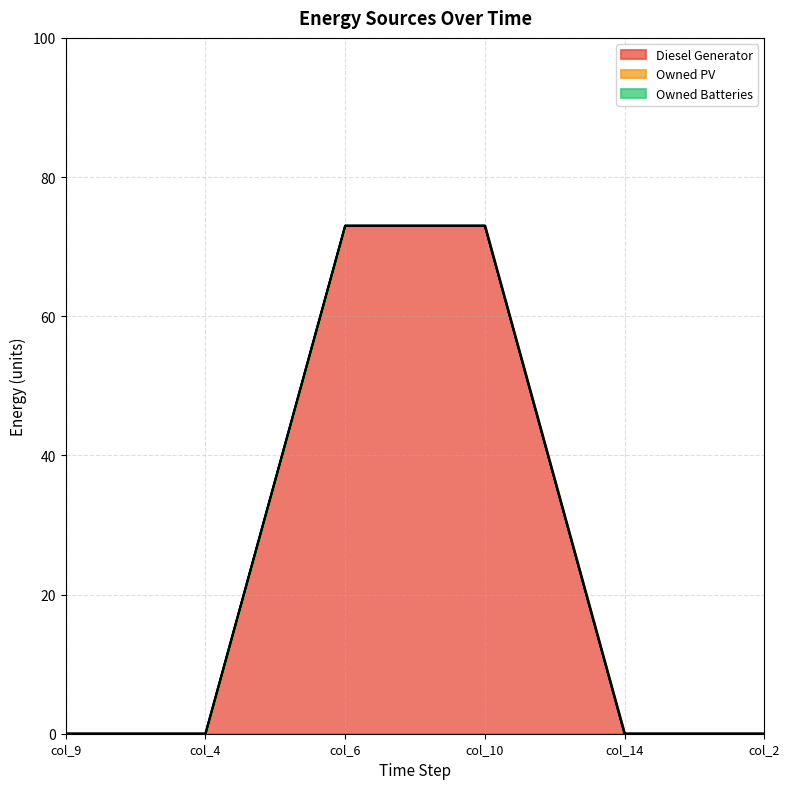

Does the chart display data point markers on the line(s)?

No